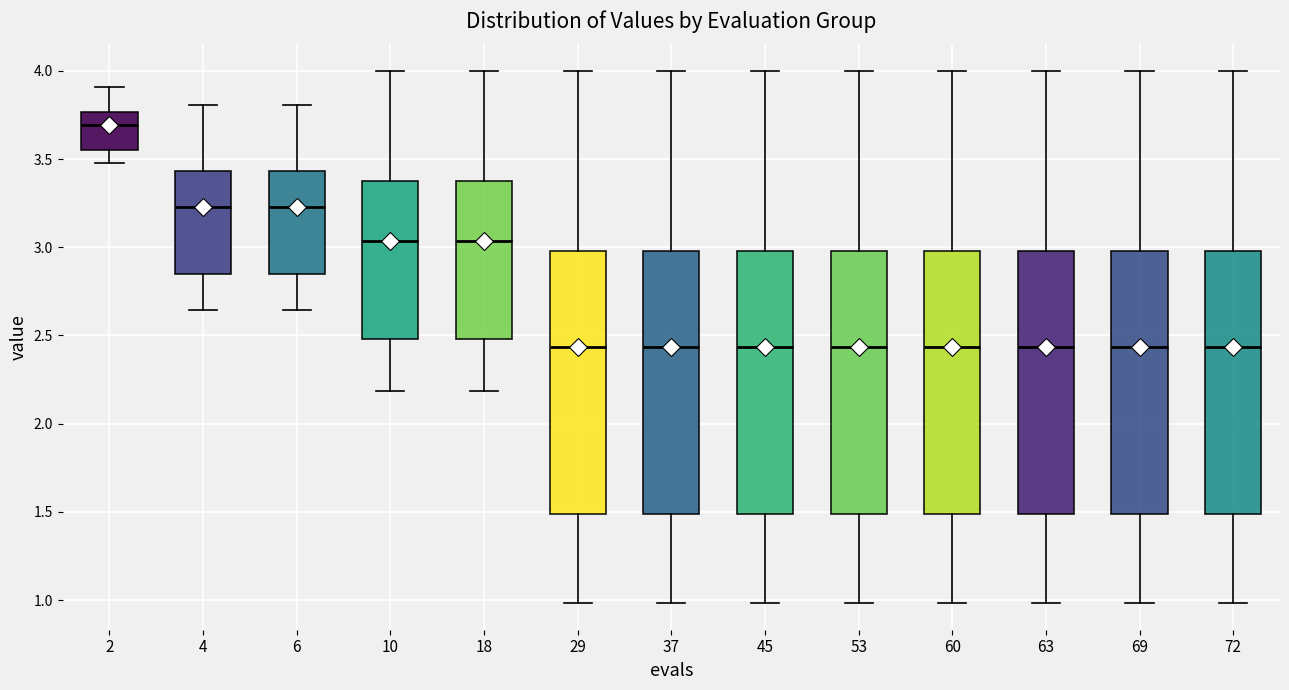

Which box's median line is the highest?

2